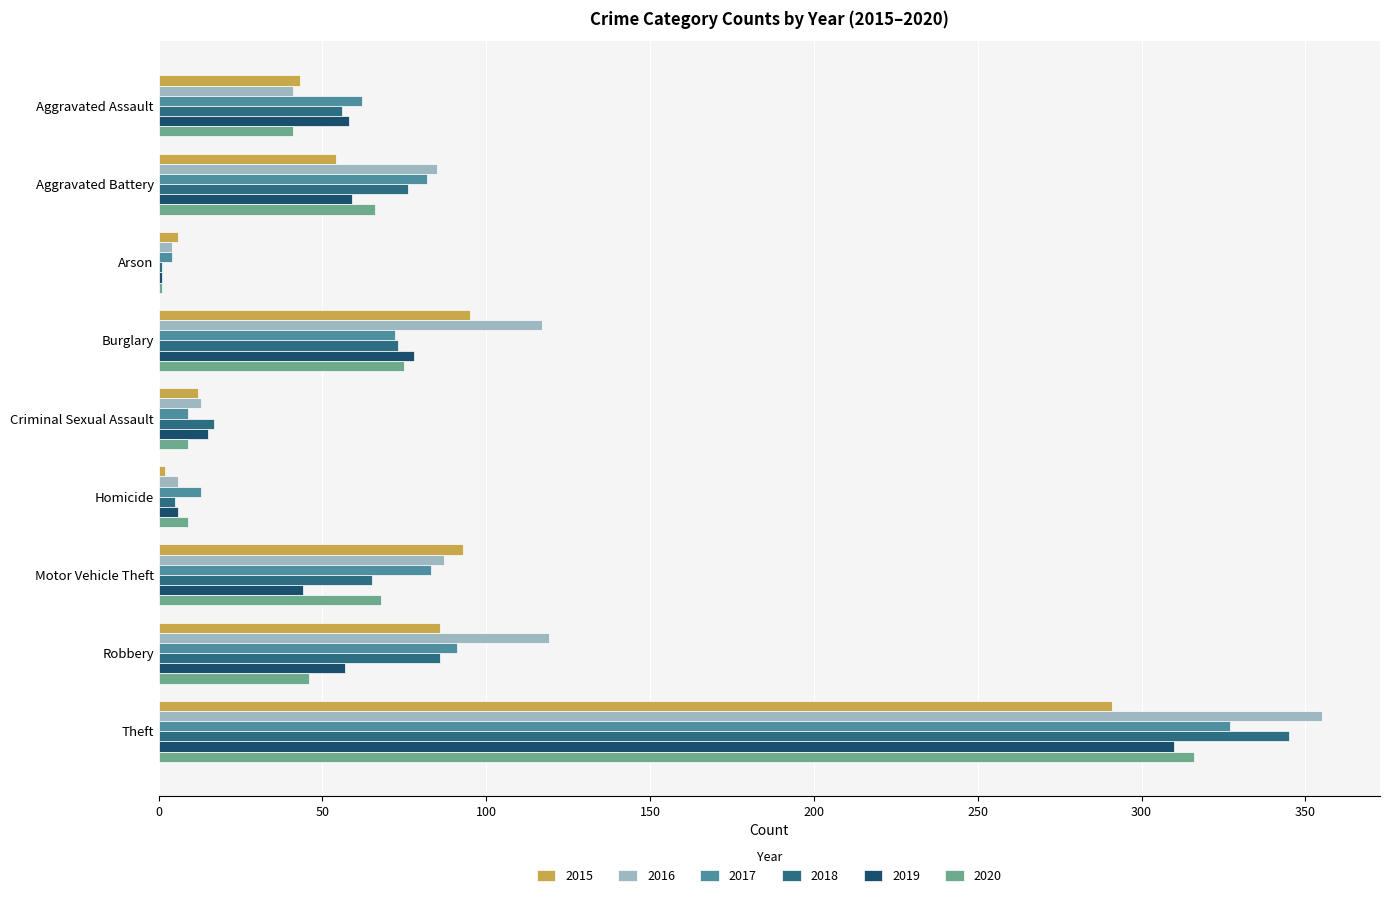

True or false: 2017 has a value of 41 at Robbery.

False